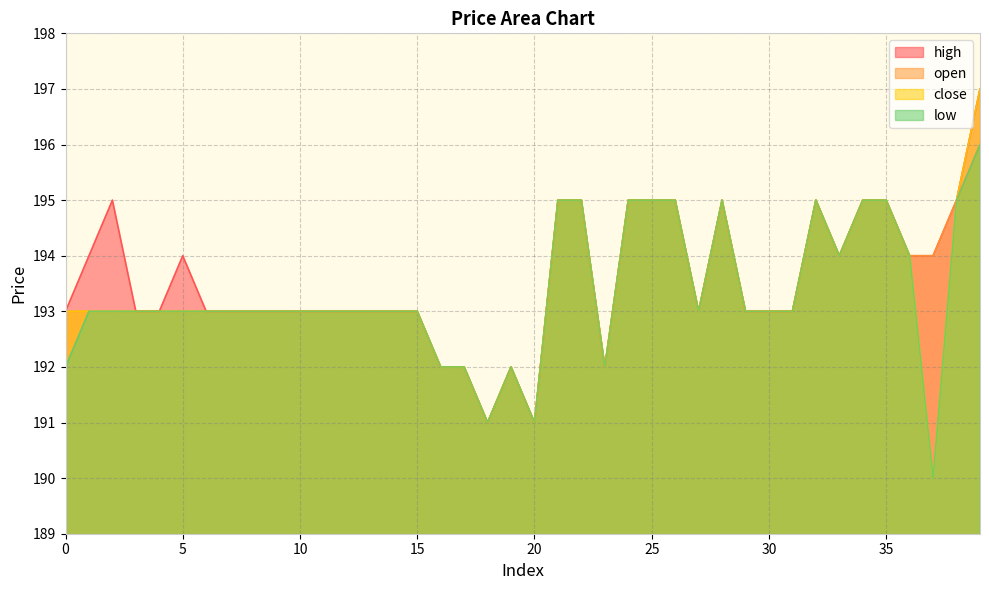

Is it true that open equals 252 at 5?

False